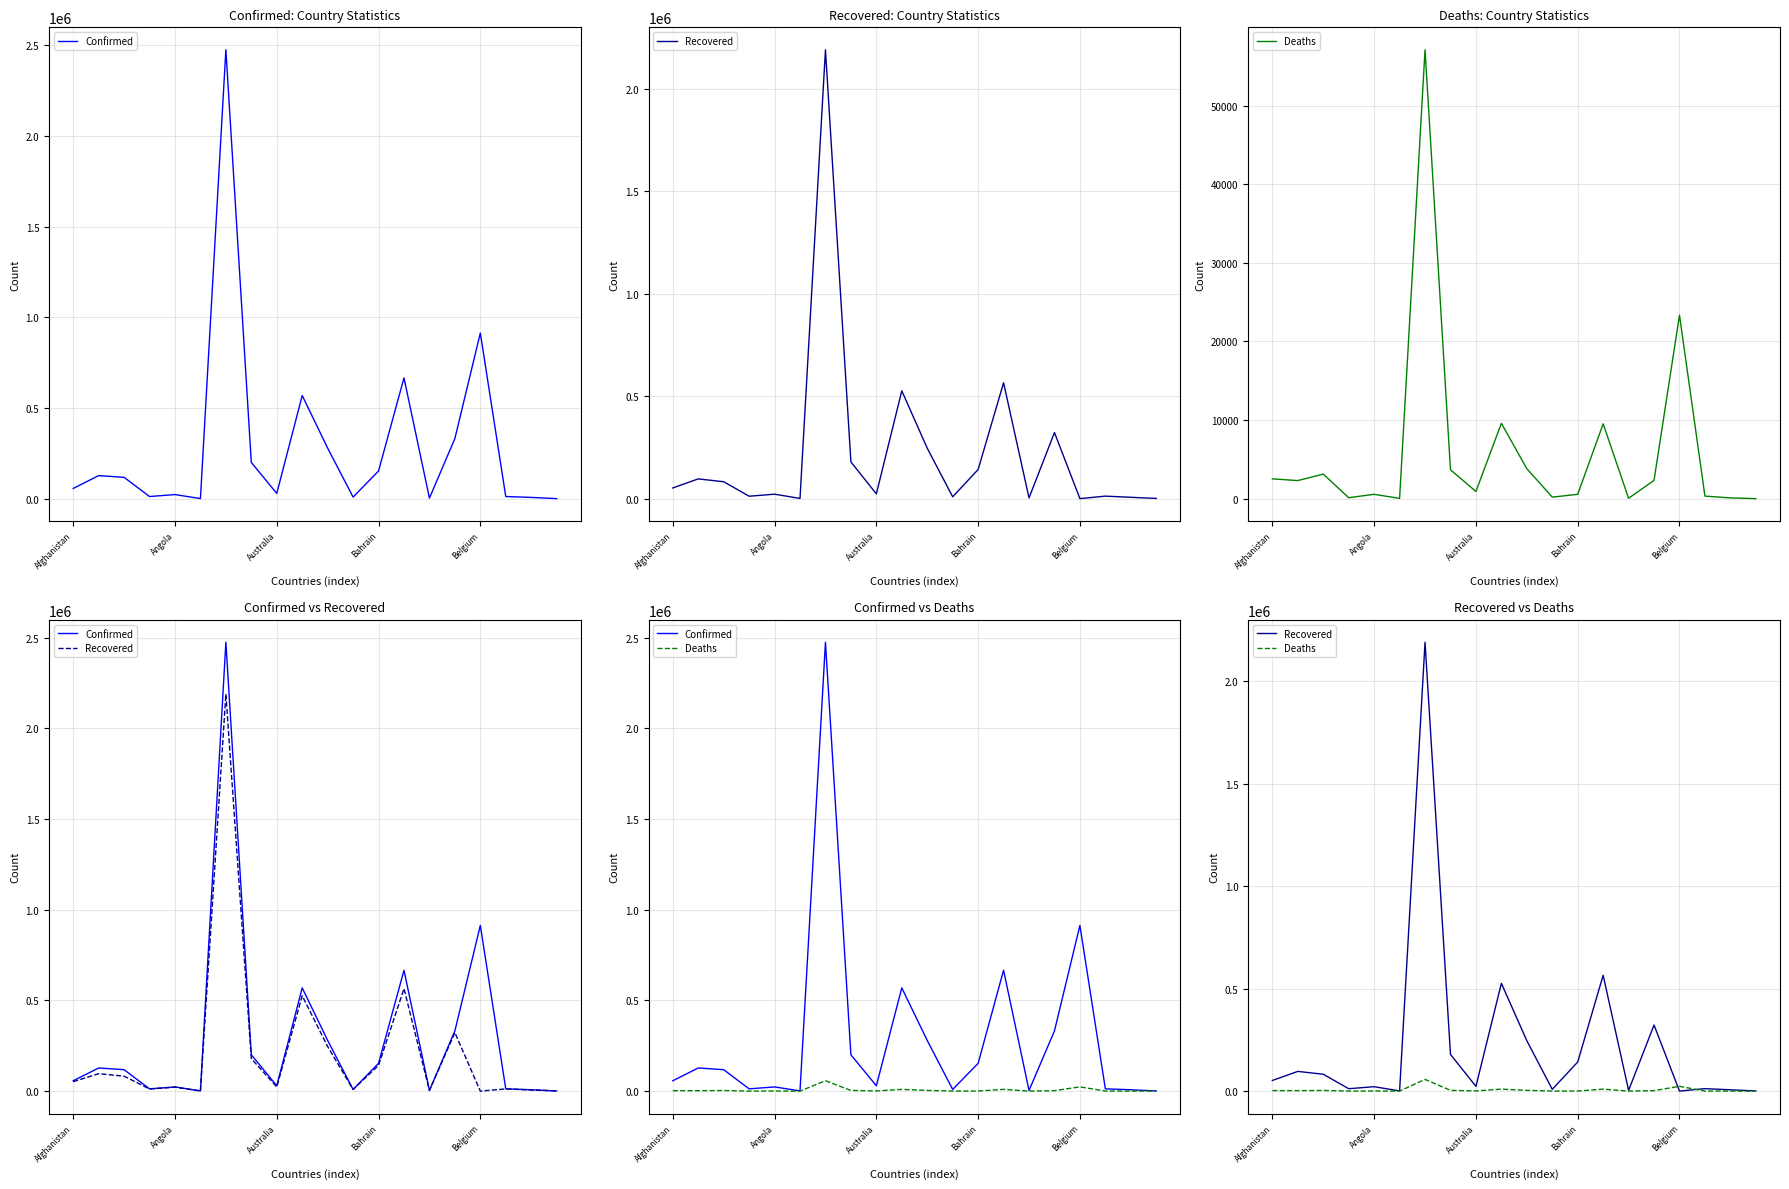

How many interior local peaks does the Recovered series have?

7